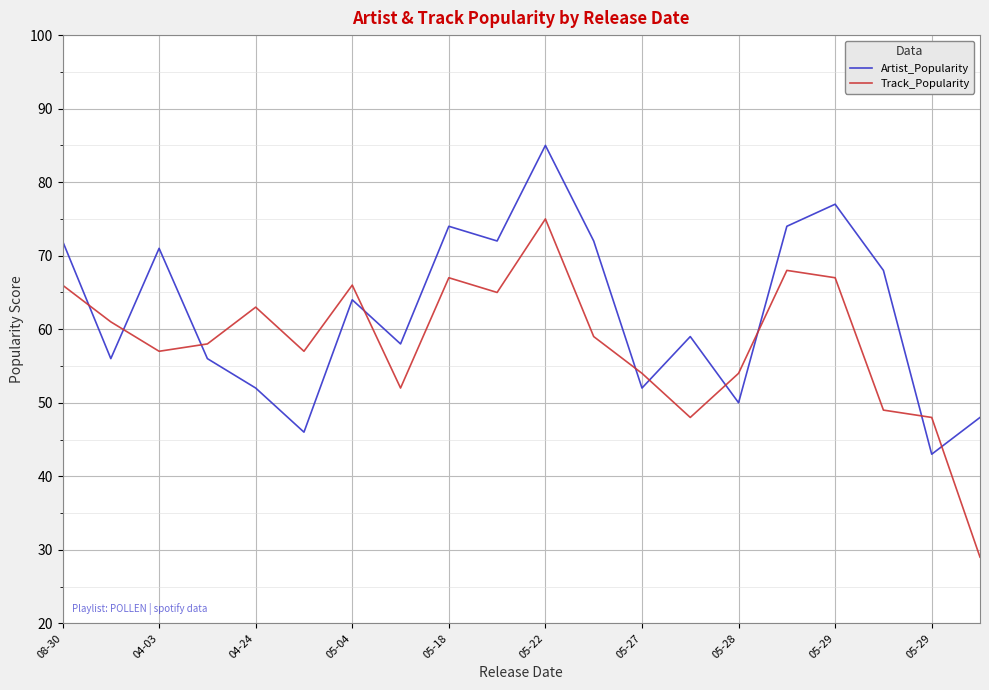

Reading left to right, list all the values displayed in this chart.

Artist_Popularity: 72	56	71	56	52	46	64	58	74	72	85	72	52	59	50	74	77	68	43	48
Track_Popularity: 66	61	57	58	63	57	66	52	67	65	75	59	54	48	54	68	67	49	48	29